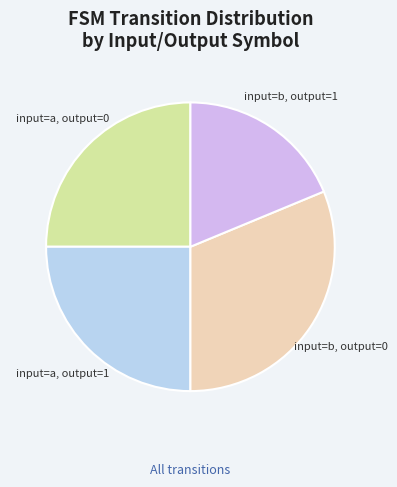

Which slice is the largest?

input=b, output=0